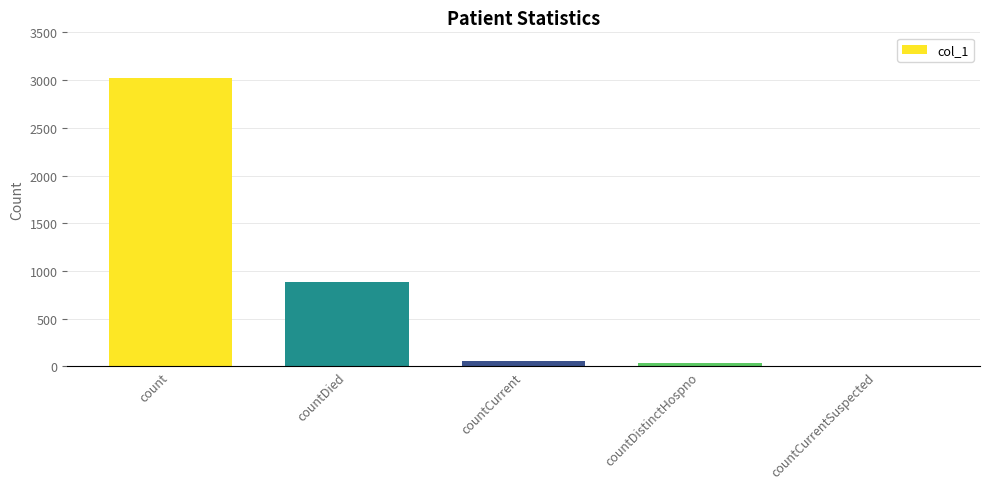

What is the sum of the values at countCurrentSuspected and count?

3019